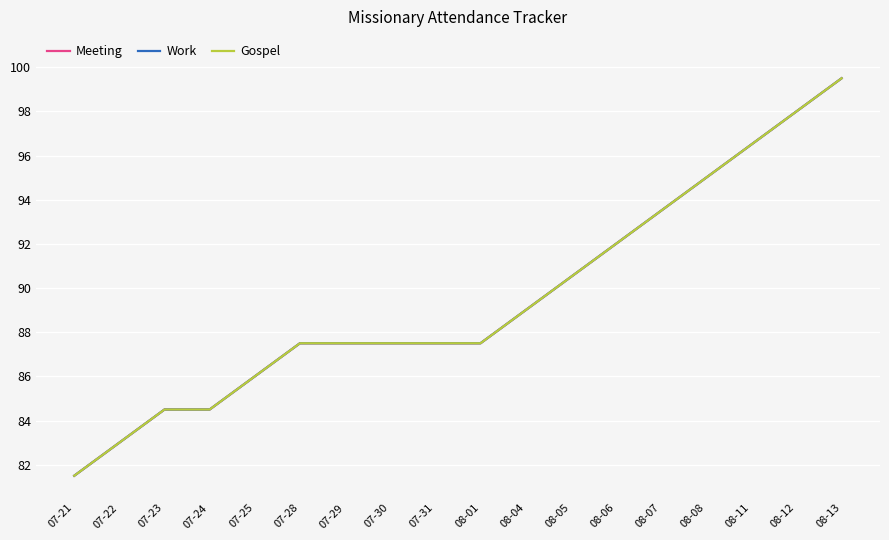

Does the chart display data point markers on the line(s)?

No